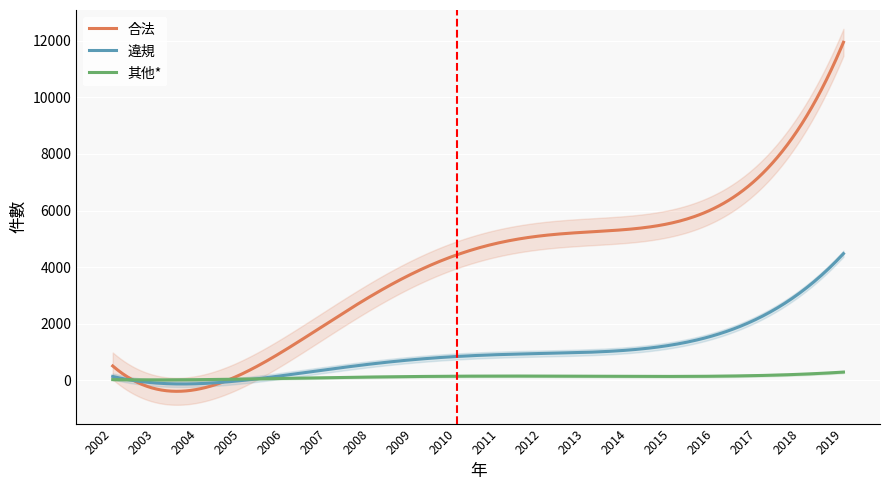

What is the sum of all 違規 values?

296032.0